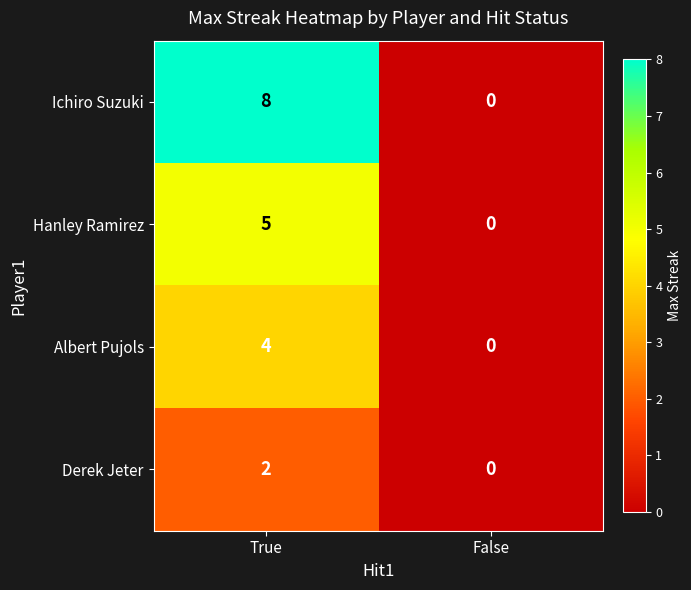

Count the number of data series in this chart.

4